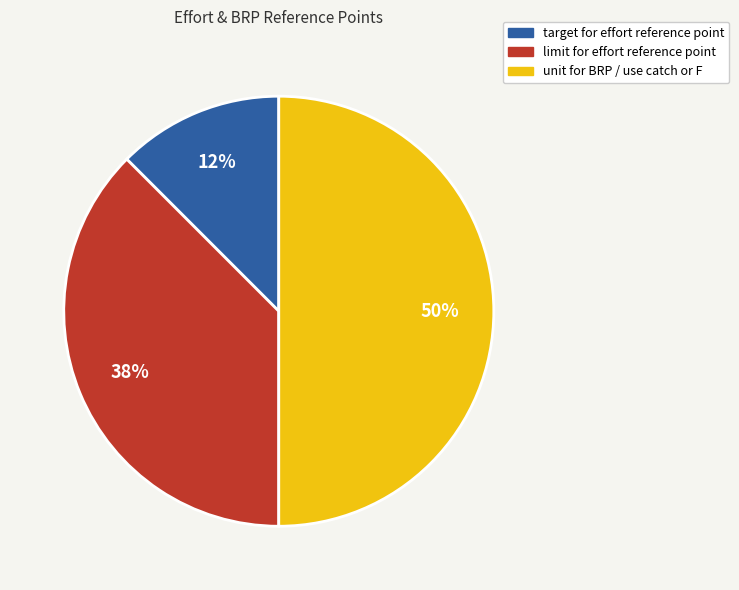

Is limit for effort reference point the majority of the pie?

No